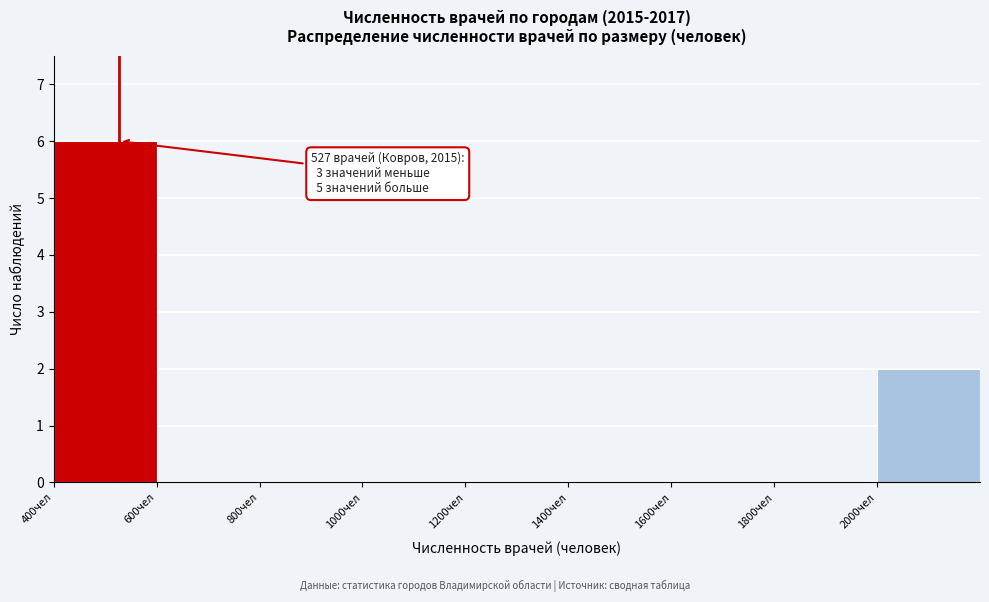

Which range on the x-axis has the tallest bar?

400 to 600